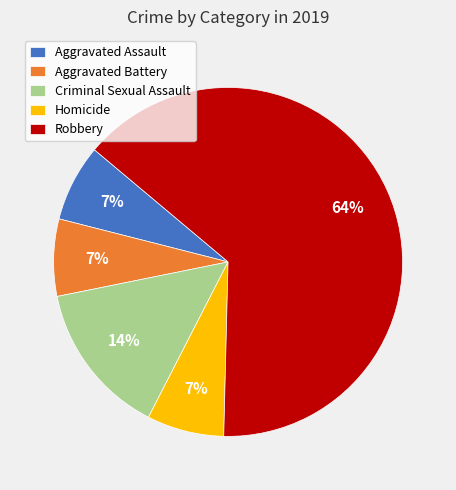

To the nearest percent, what portion does Homicide represent?

7%